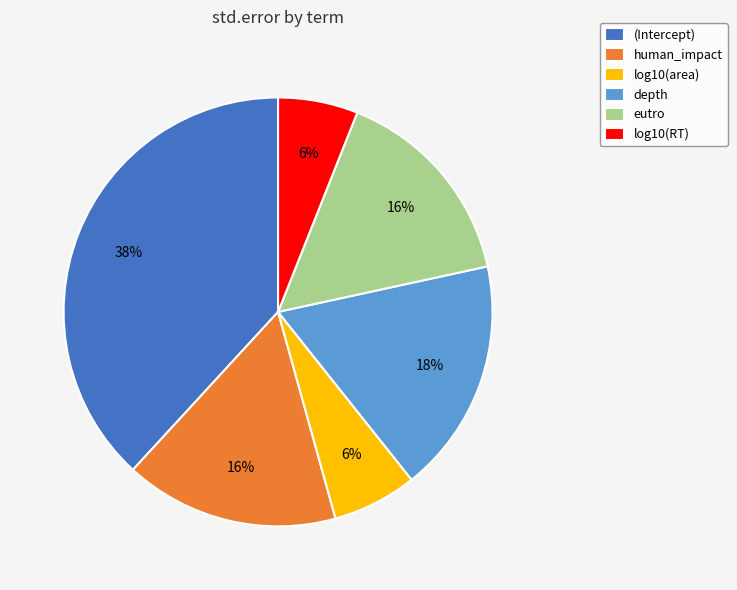

Combined, do human_impact and (Intercept) account for over 50%?

Yes